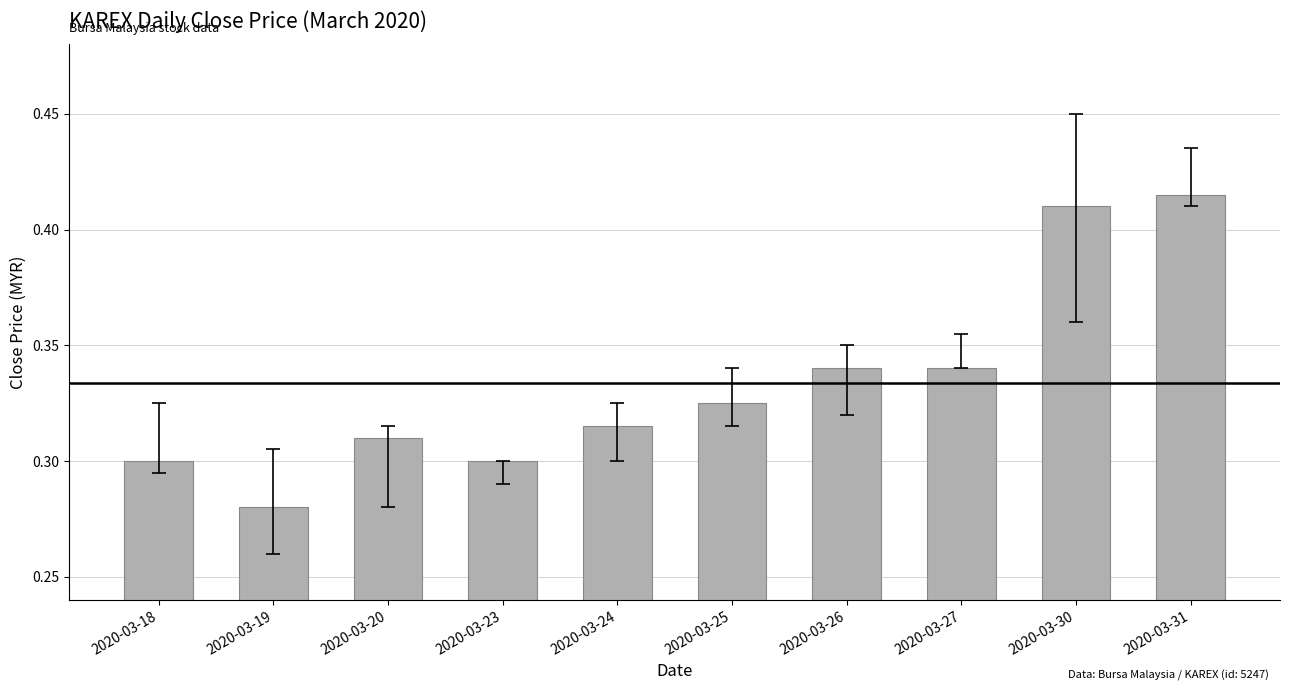

At which label is the value closest to 0?

2020-03-19